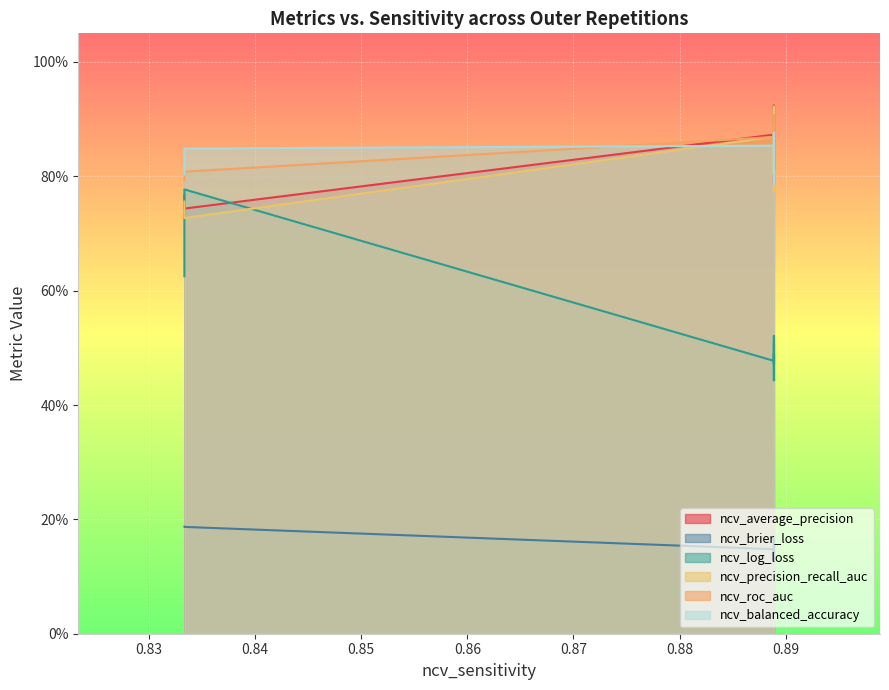

True or false: ncv_brier_loss and ncv_roc_auc intersect in this chart.

False